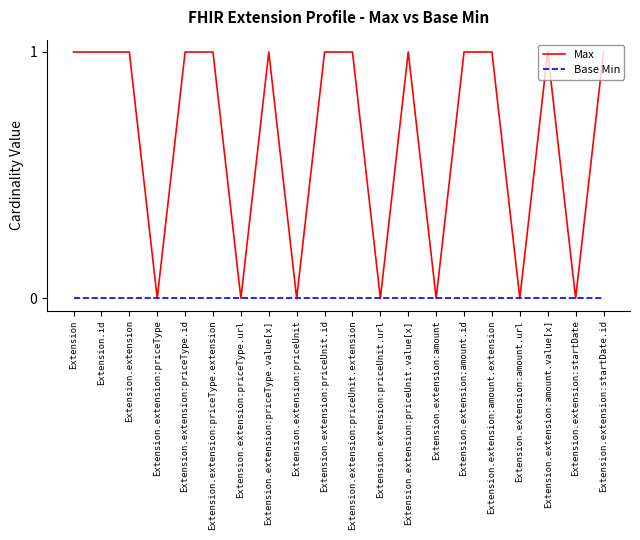

Is the value of Base Min at Extension.extension:amount greater than the value of Max at Extension.extension:priceType.extension?

No